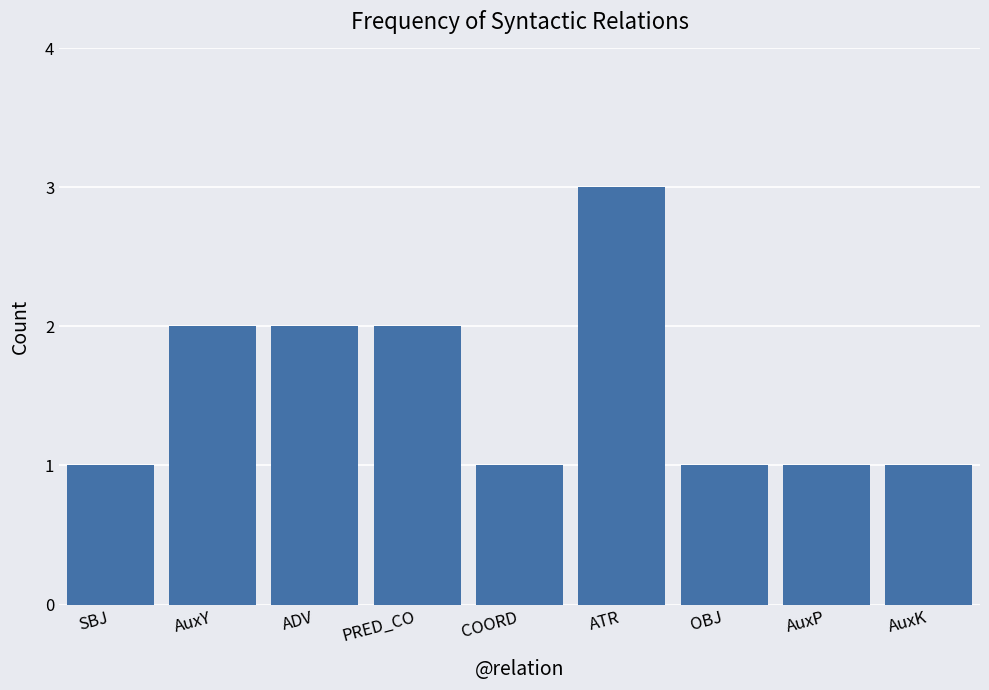

What is the label of the 2nd bar from the left?

AuxY